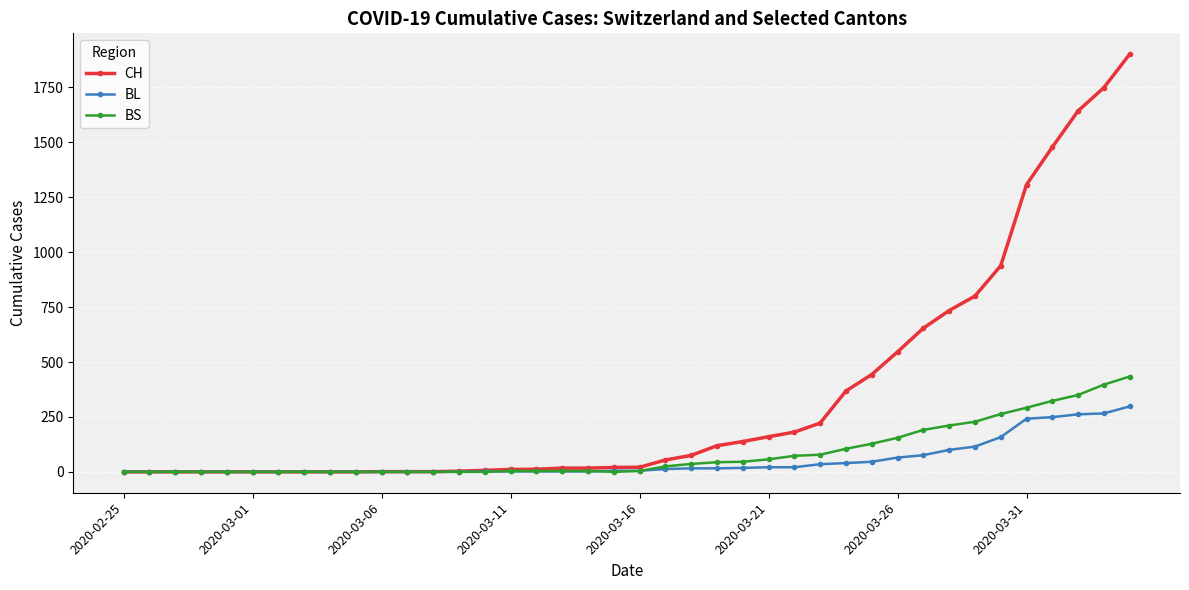

Which series has the widest spread of values?

CH